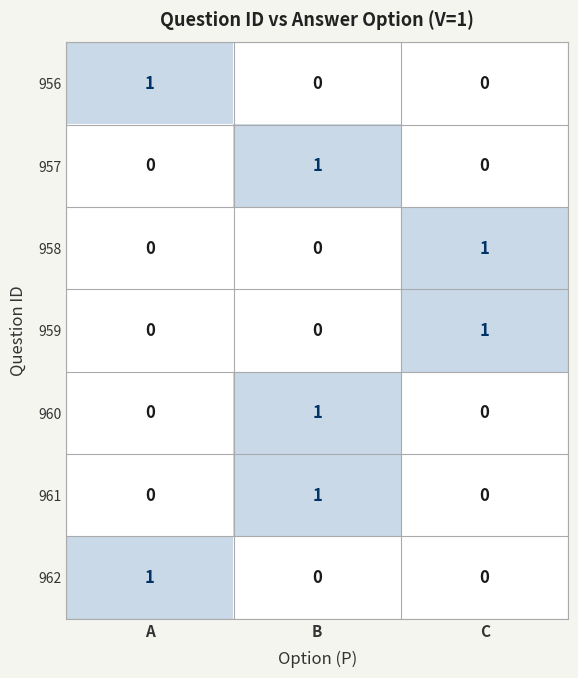

What is the greatest value displayed?

1